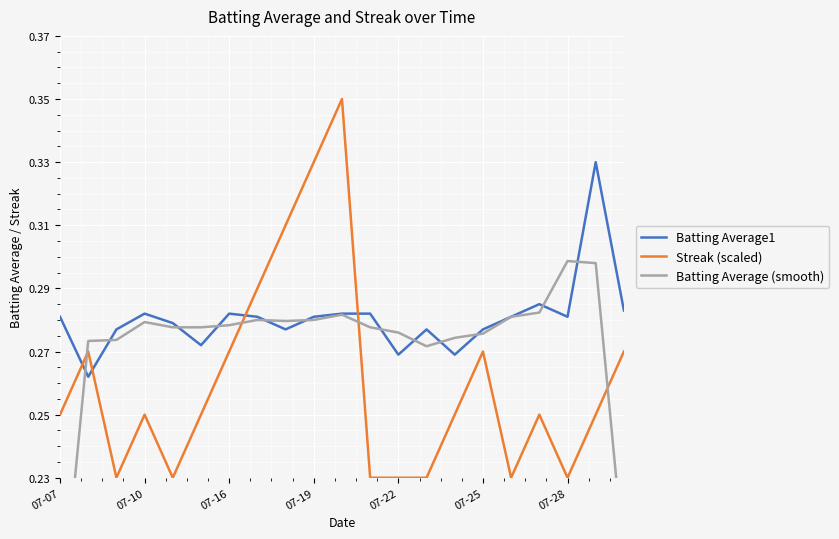

The value of Streak (scaled) at 07-10 is 0.1. True or false?

False